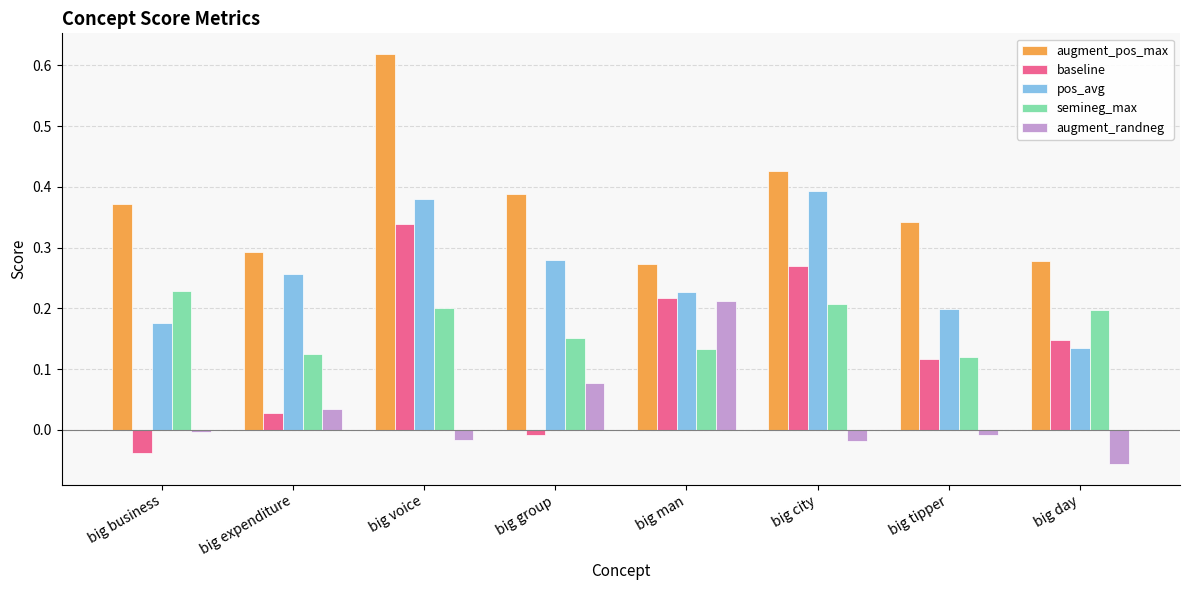

At big voice, list the series in order from largest to smallest.

augment_pos_max, pos_avg, baseline, semineg_max, augment_randneg